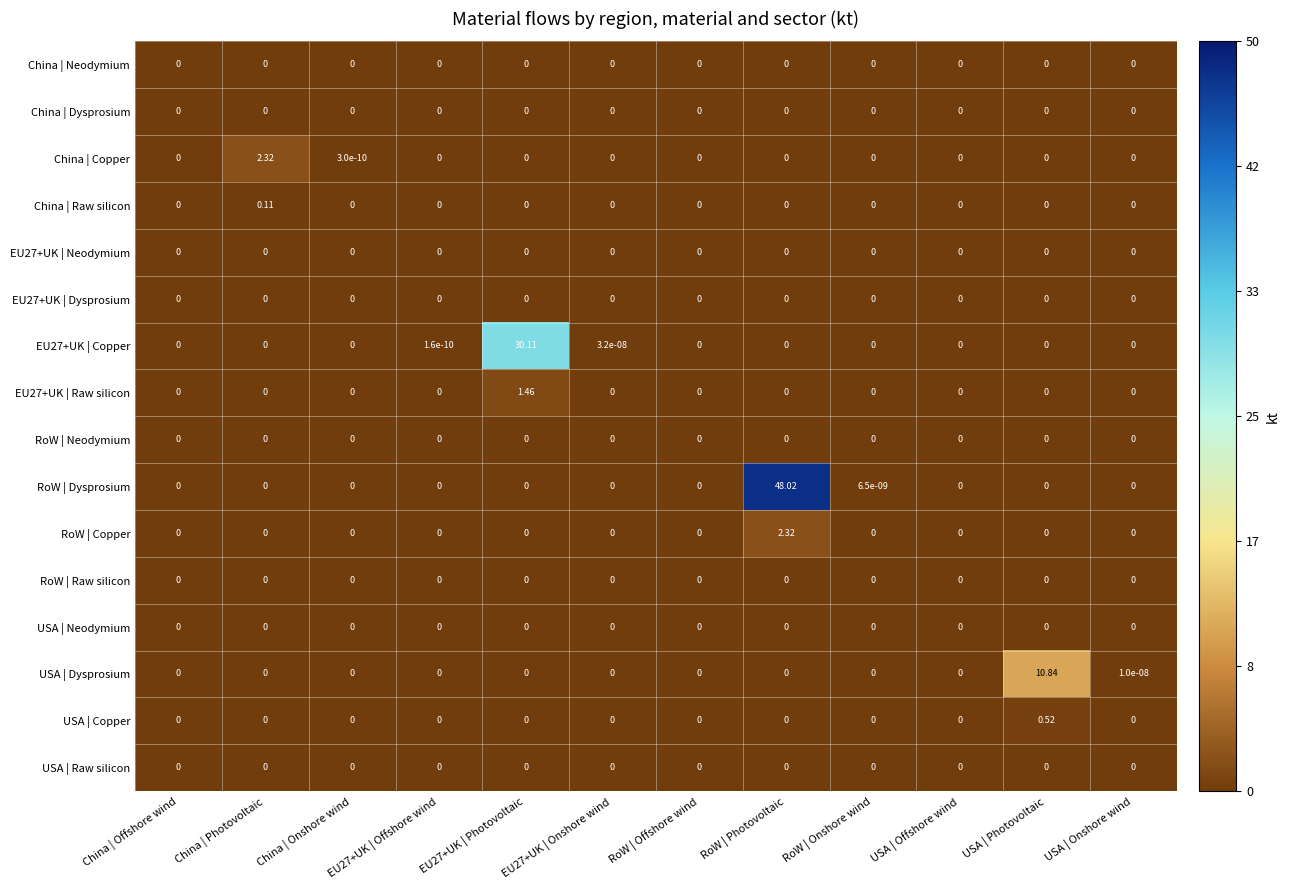

Count the number of categories in the chart.

12